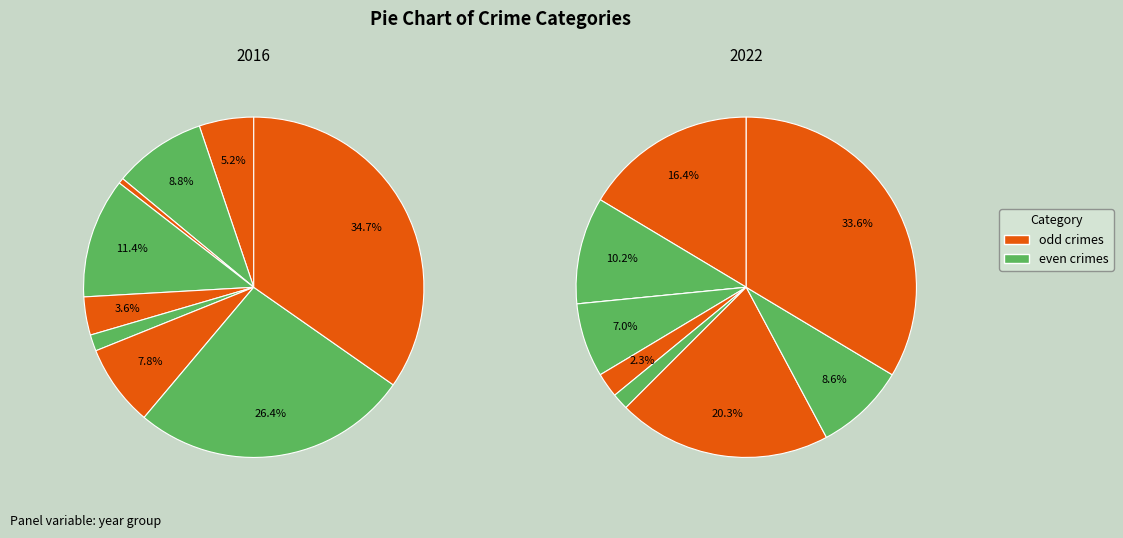

Is it true that 3 is 20% of the pie?

False